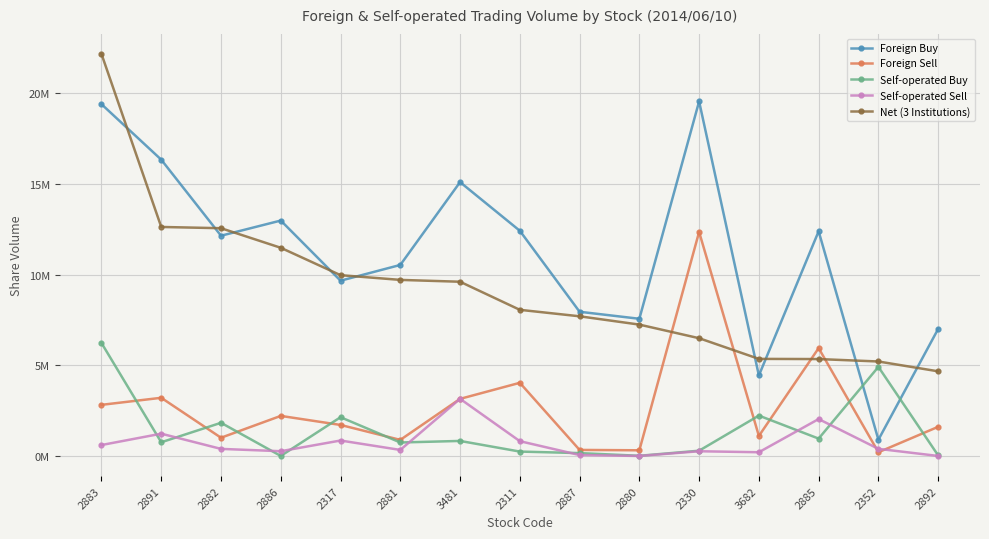

After their last crossing, which series has the higher values: Self-operated Sell or Self-operated Buy?

Self-operated Buy